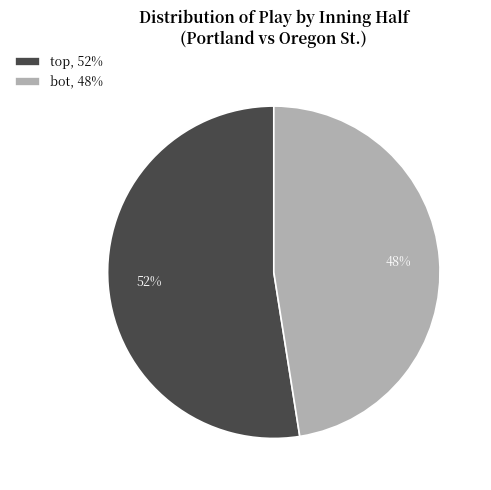

To the nearest percent, what is the average slice percentage?

50%